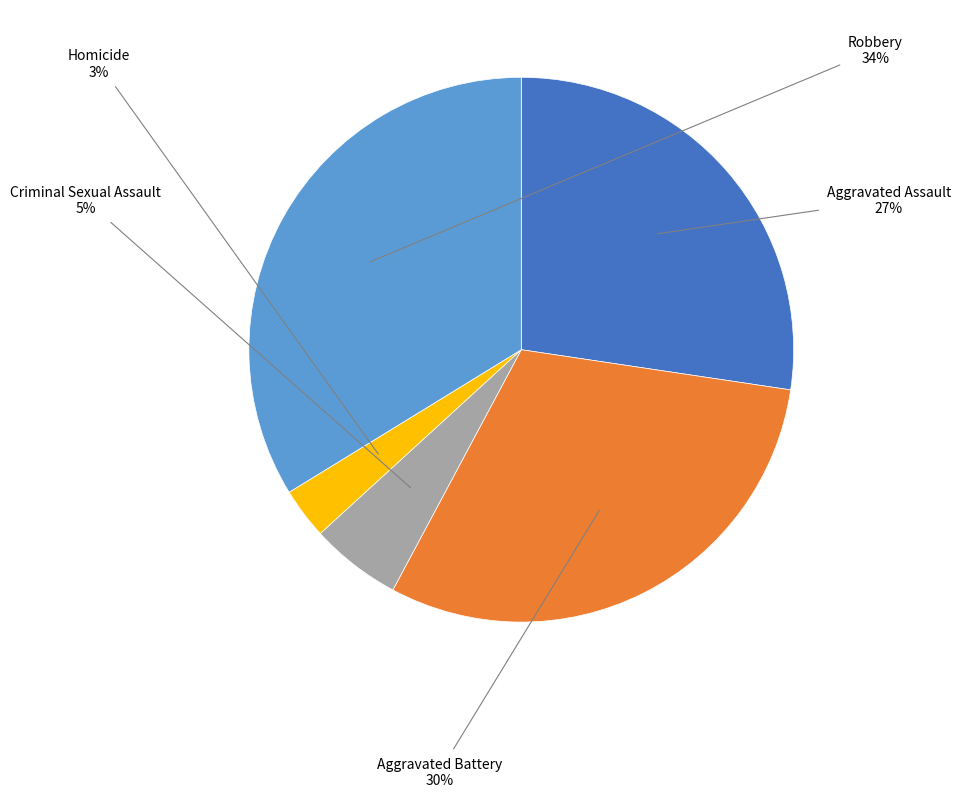

Does Aggravated Battery represent more than half of the total?

No